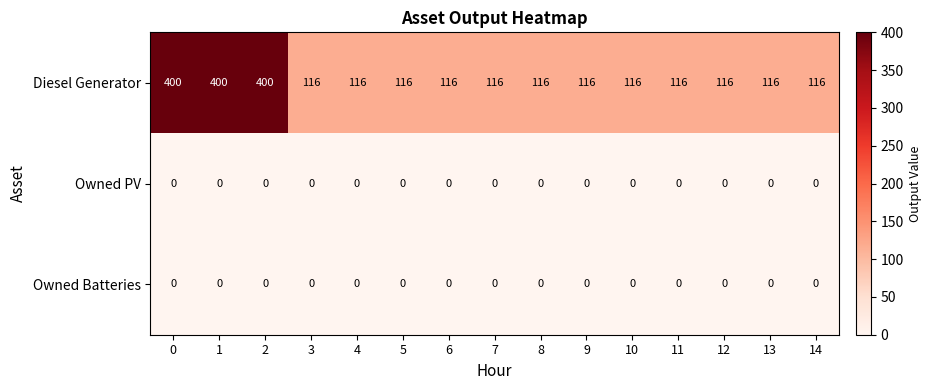

What is the difference between the maximum and minimum values in the Diesel Generator series?

284